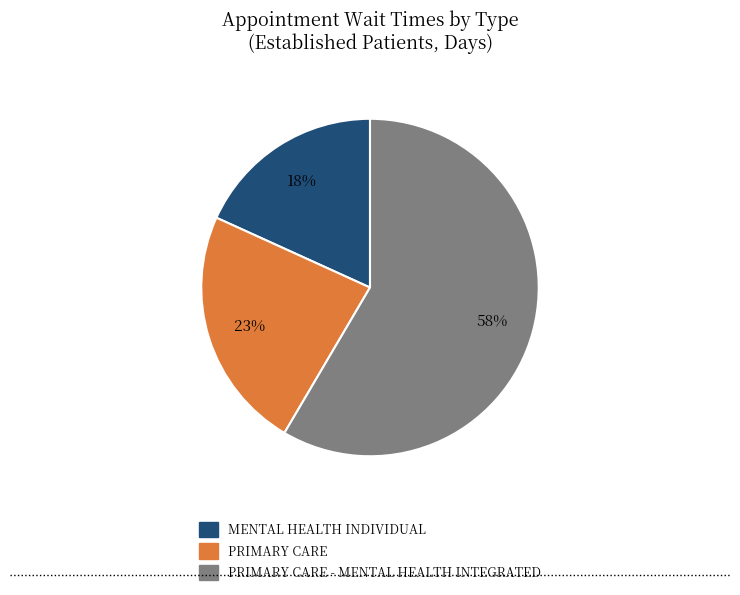

To the nearest percent, what is the average slice percentage?

33%